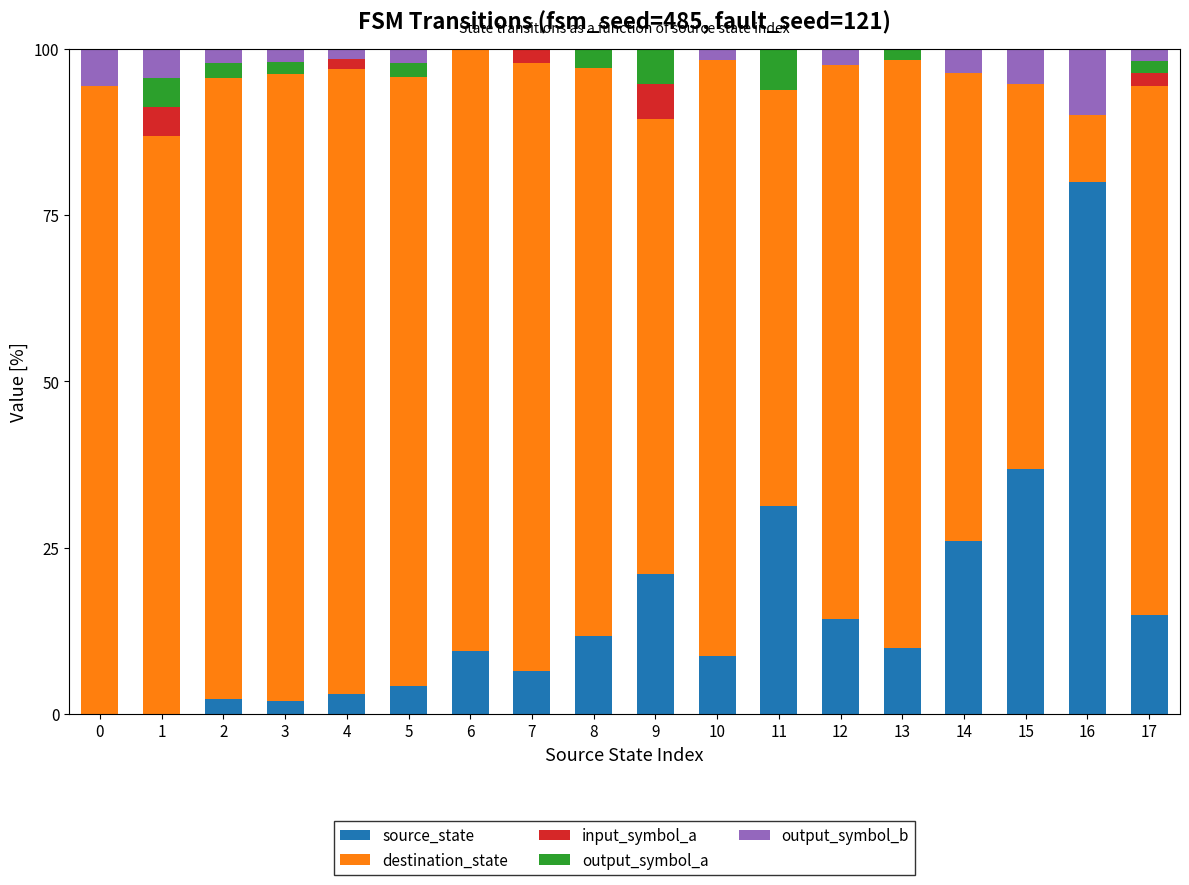

What is the sum of all source_state values?

281.4